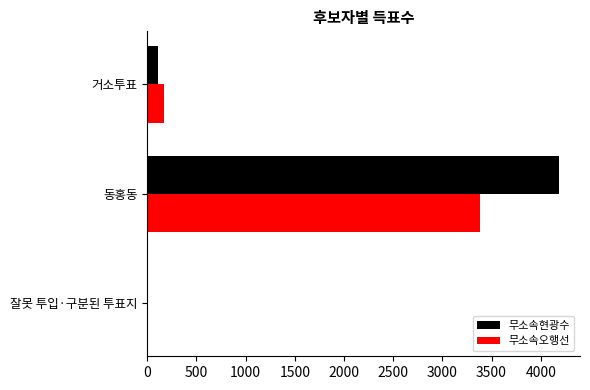

Between 거소투표 and 동홍동, which series saw the biggest shift?

무소속현광수